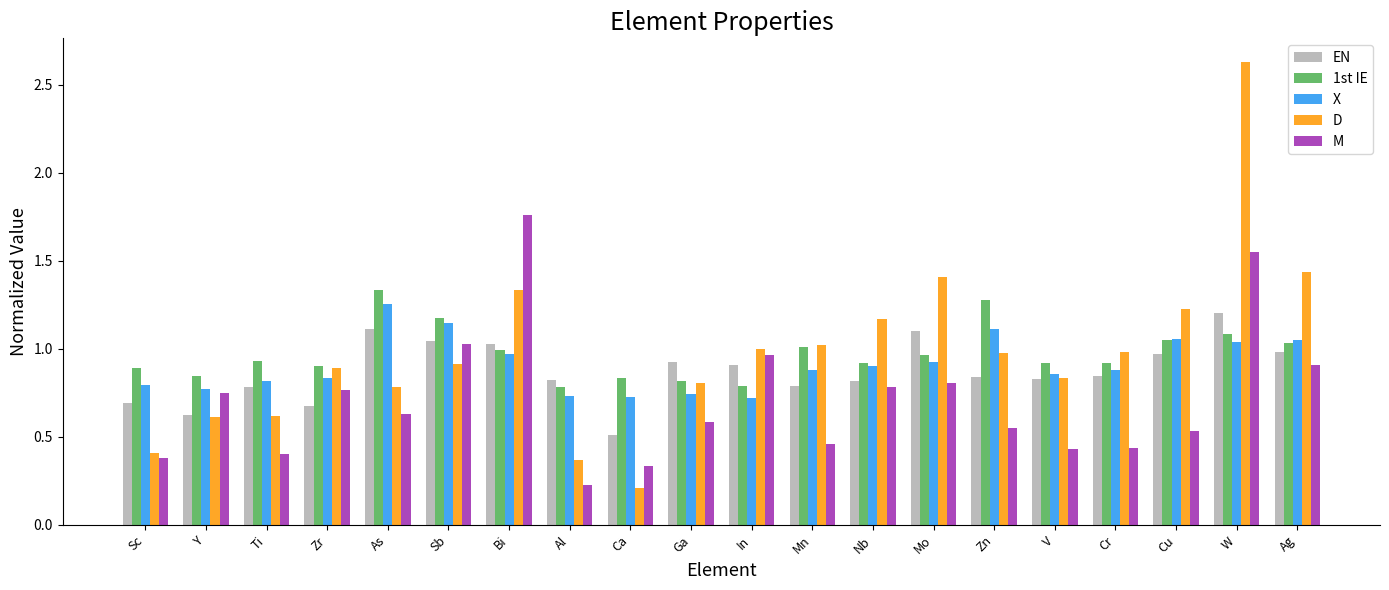

What is the total value across all series at Cr?

4.1